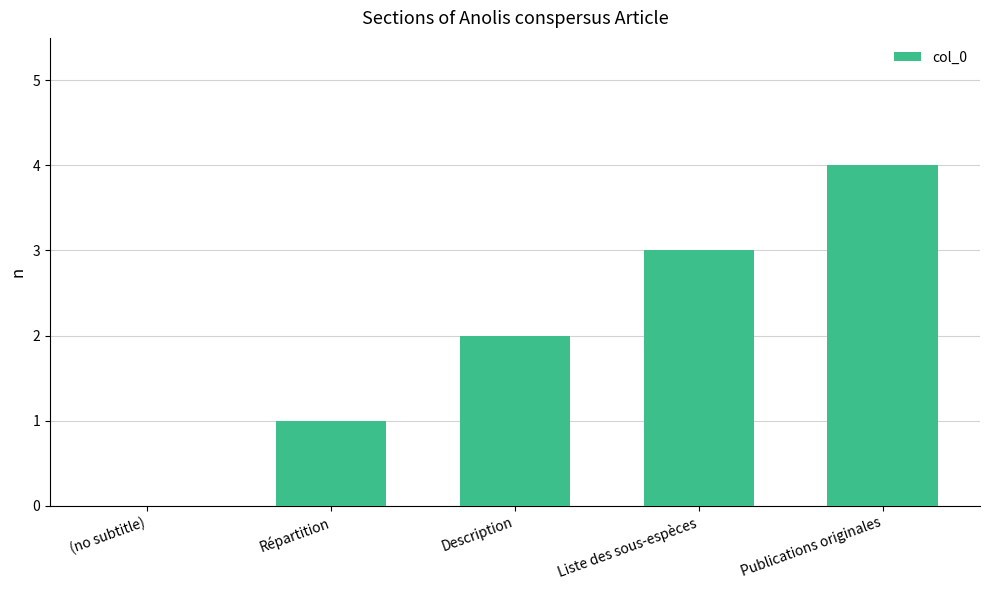

Which category has the highest value across all series?

Publications originales